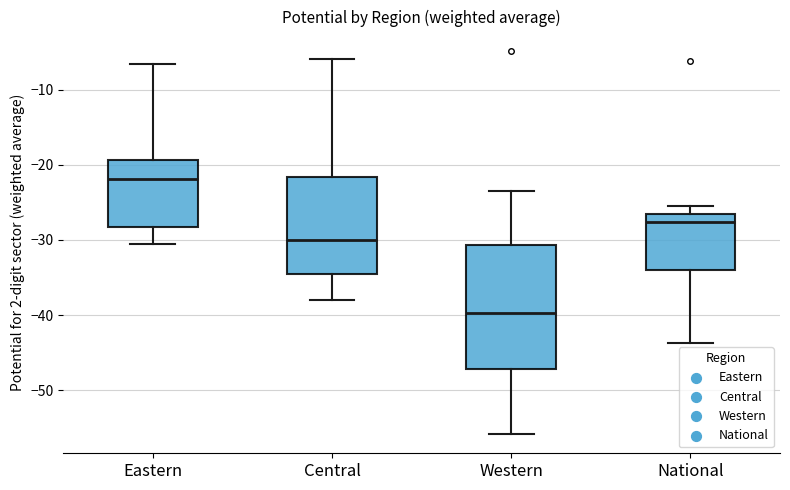

Comparing the boxes themselves (not the whiskers), which one is the tallest?

Western